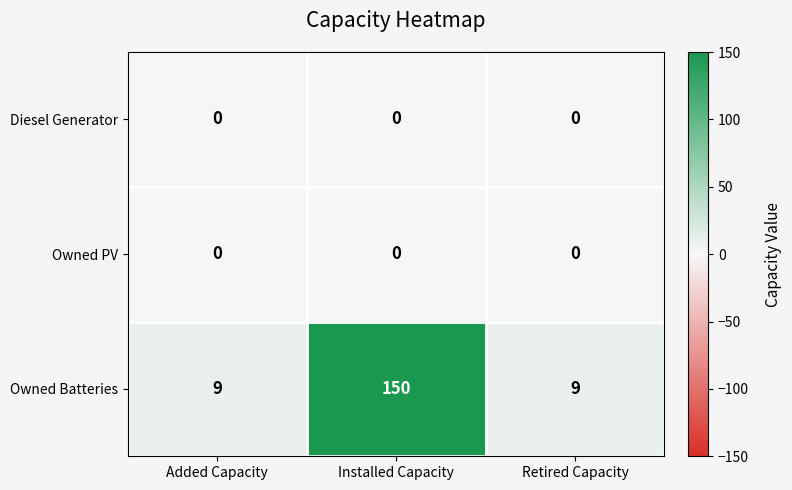

Is it true that Owned Batteries equals 150 at Installed Capacity?

True